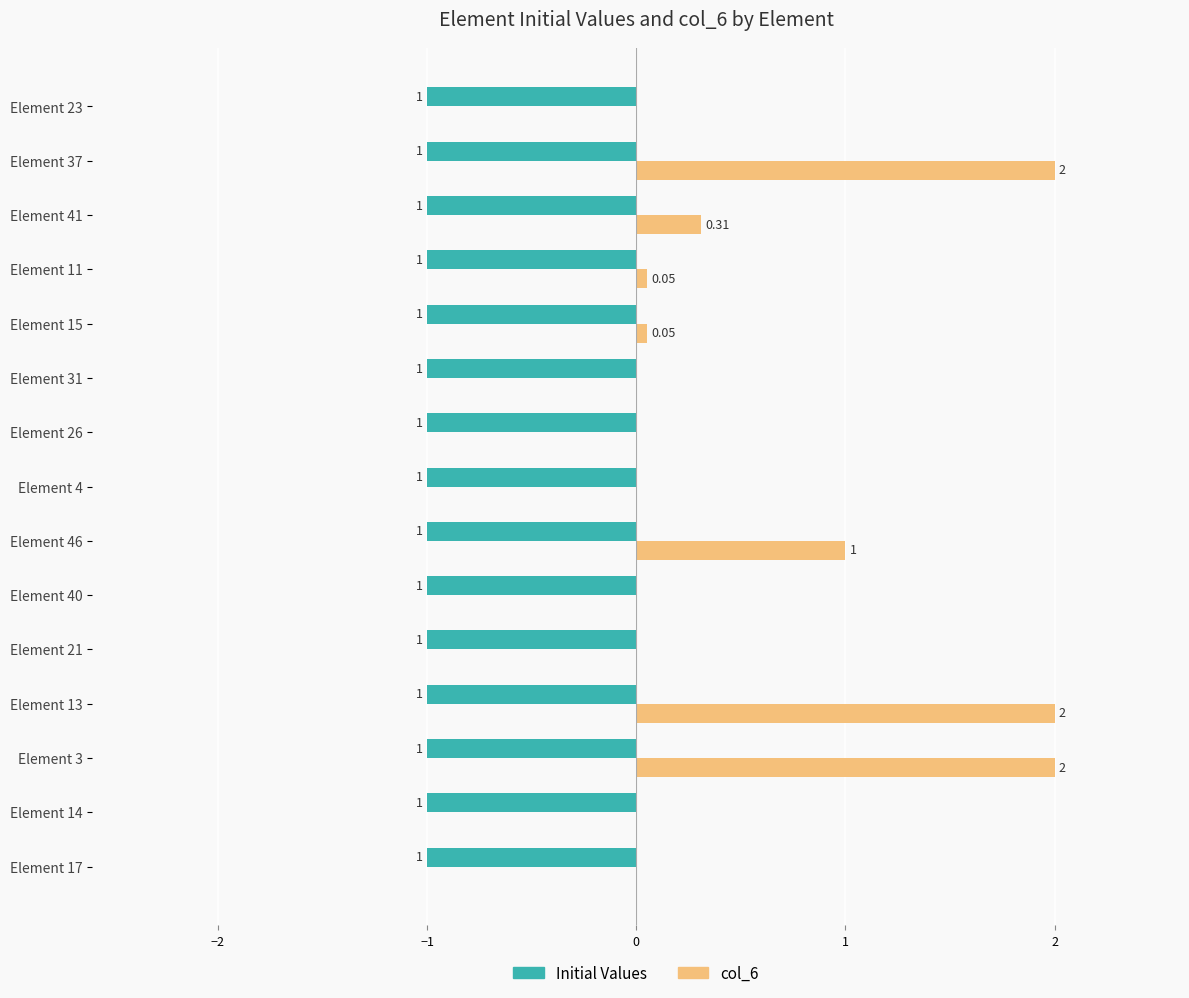

Which series has the largest total across all categories?

col_6